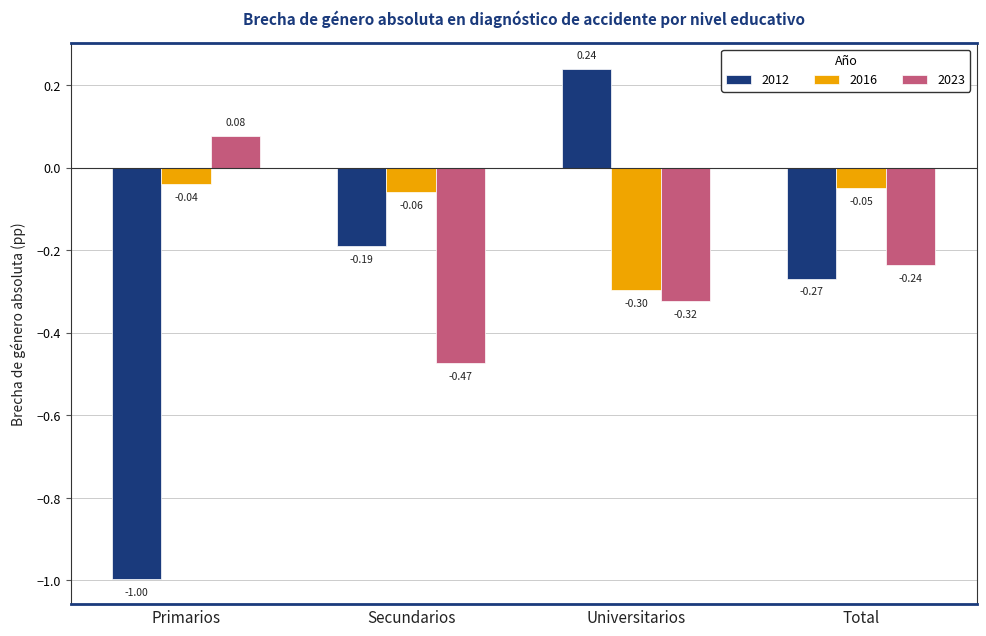

How many bars are there in total?

12